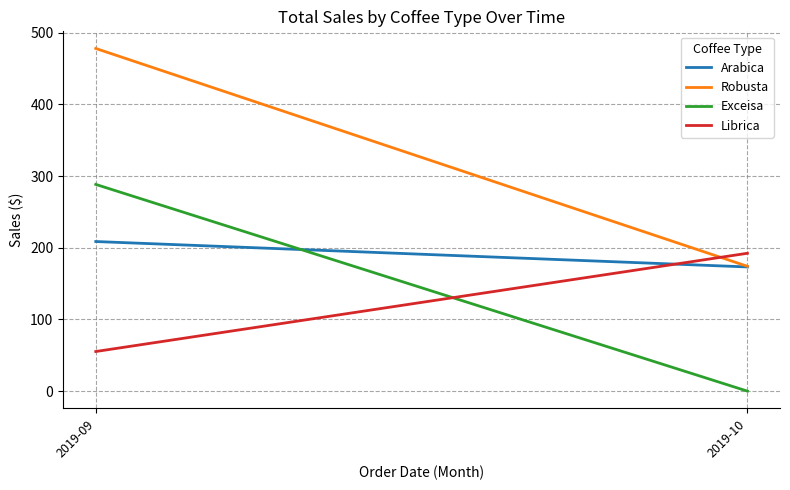

What is the average value of the Librica series?

123.8